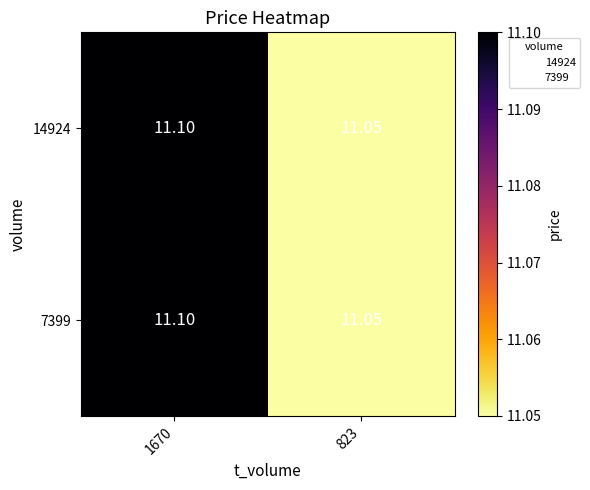

Between 823 and 1670, which is larger?

1670